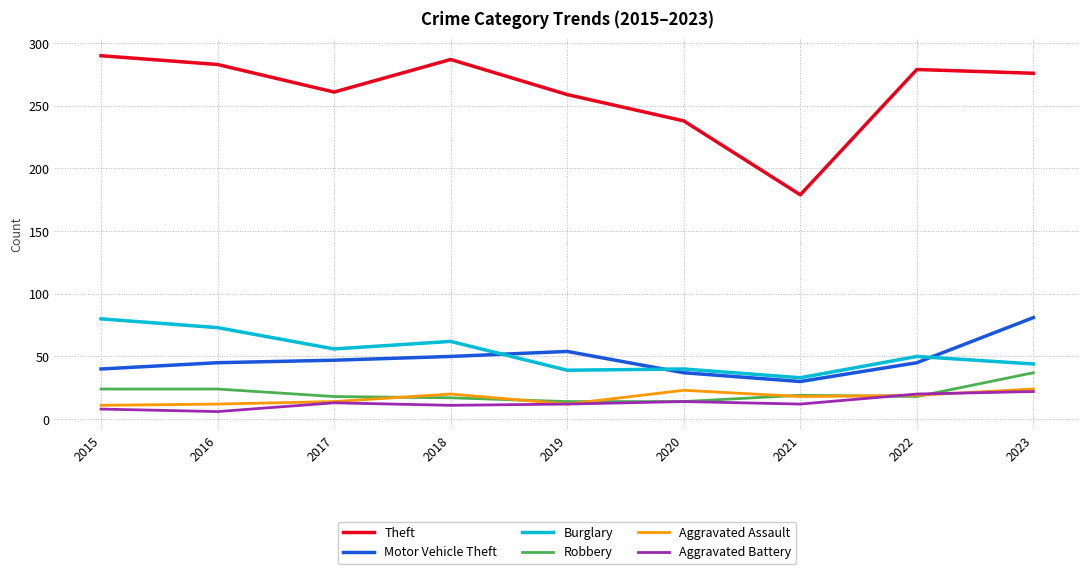

Which series has the widest spread of values?

Theft